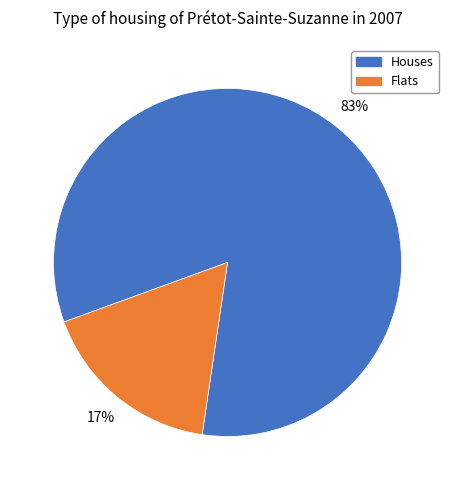

To the nearest percent, what is the average slice percentage?

50%